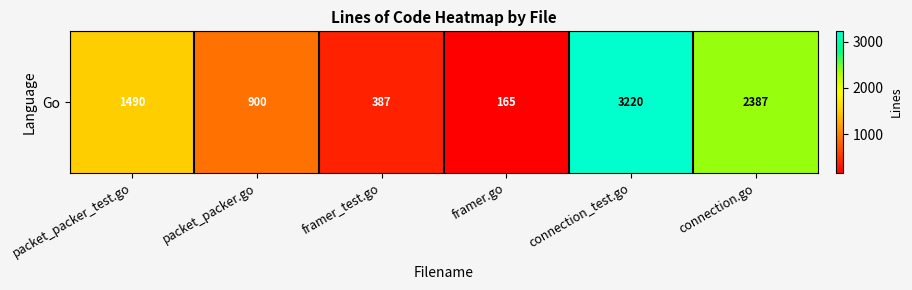

How many values are below 1490?

3